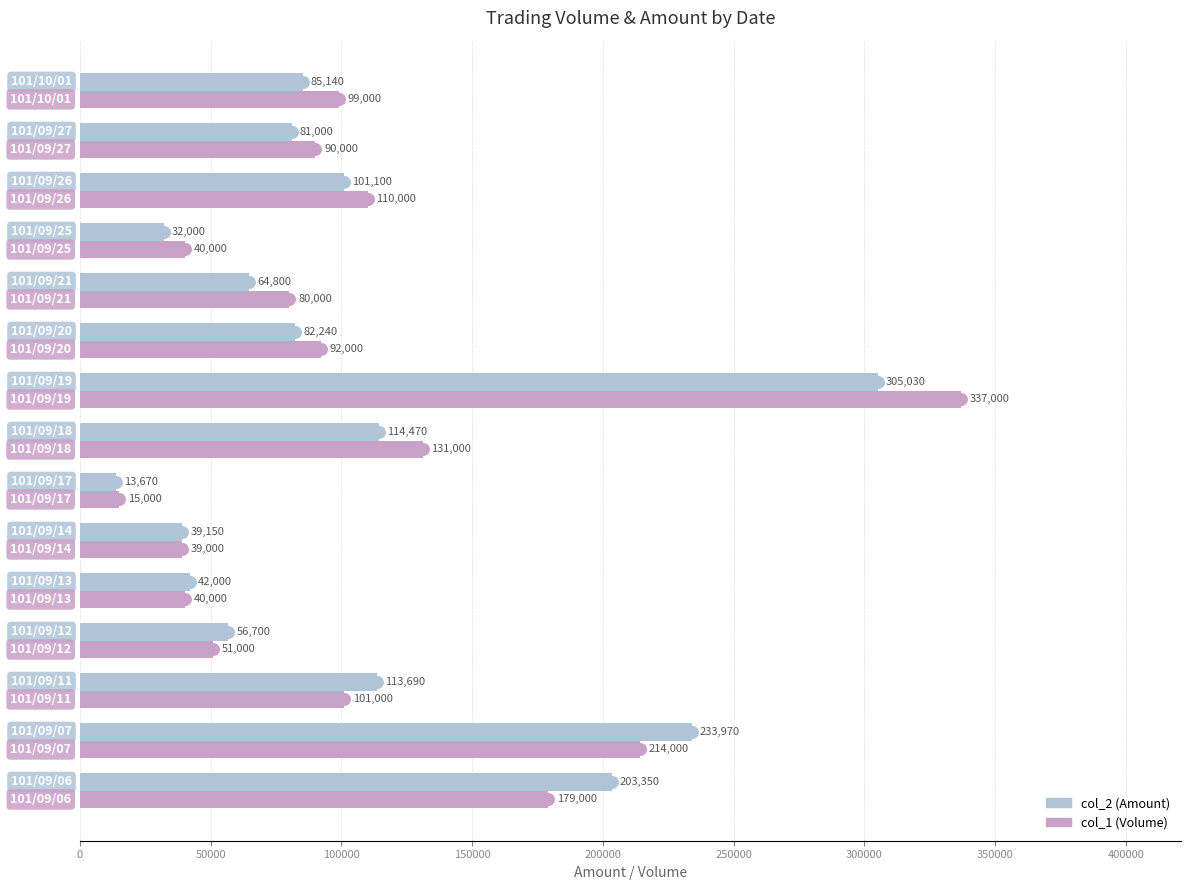

How many data points in col_1 (Volume) are less than 92000?

7